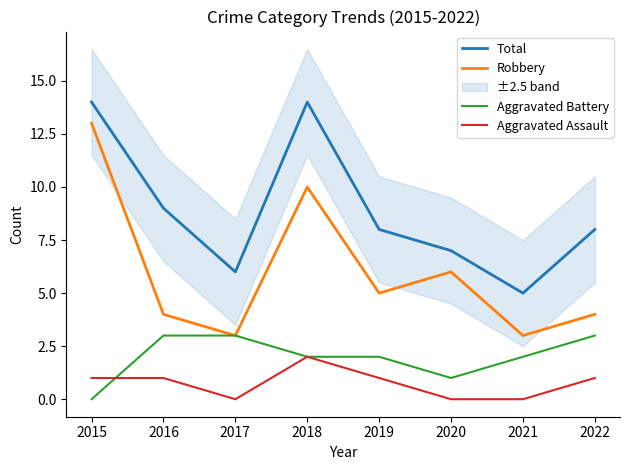

List the series in order of their peak value, lowest first.

Aggravated Assault, Aggravated Battery, Robbery, Total